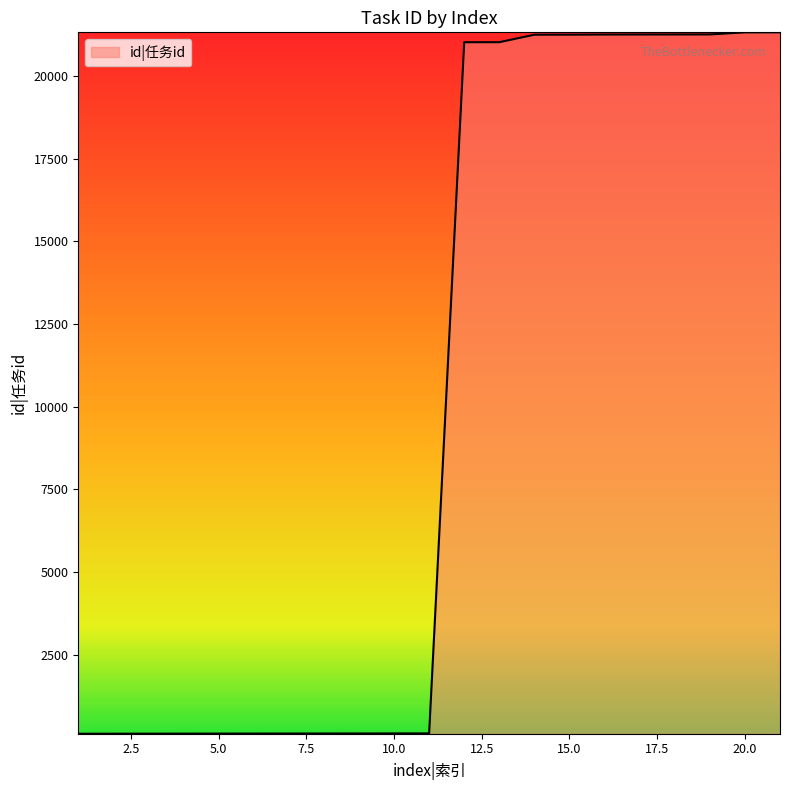

What is the difference between the maximum and minimum values?

21205